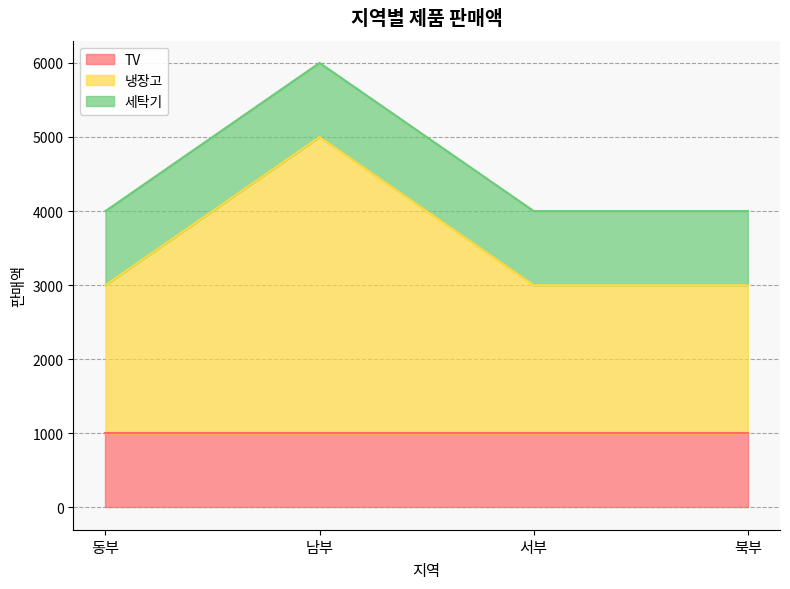

Rank the series by their maximum value, from highest to lowest.

냉장고, TV, 세탁기